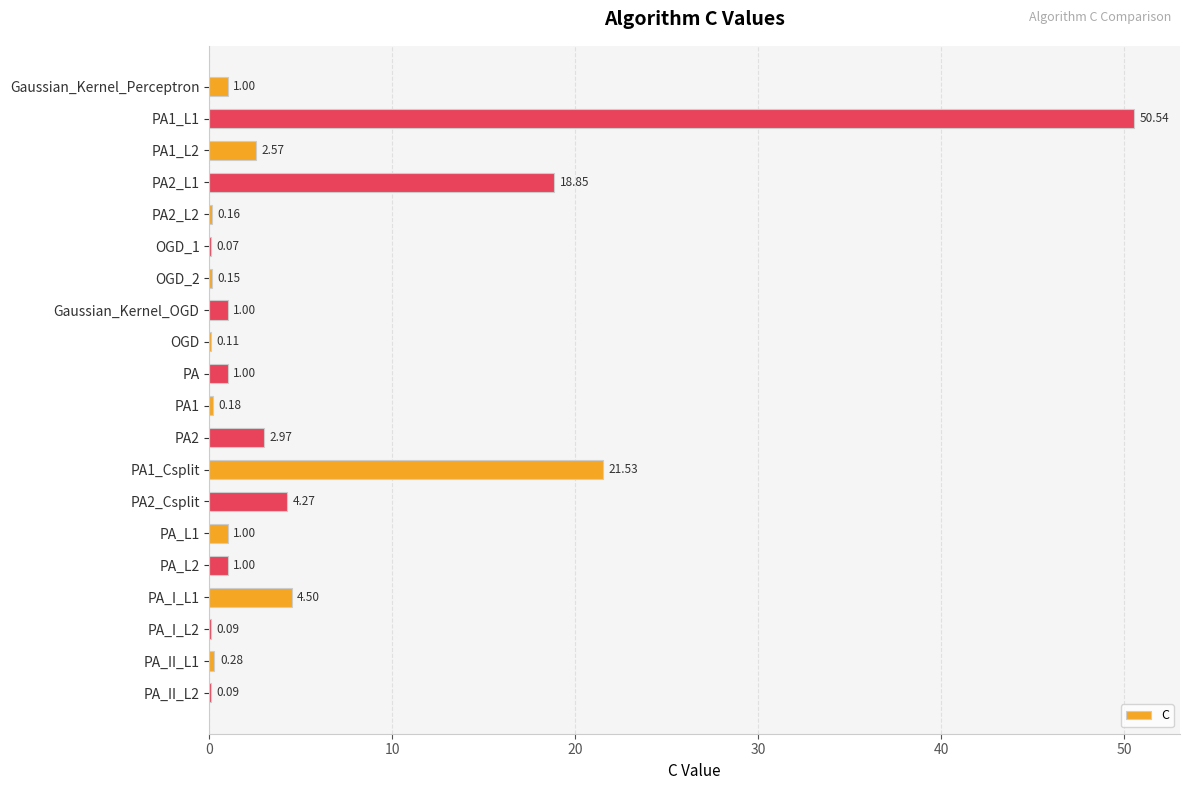

What is the sum of all values?

111.4